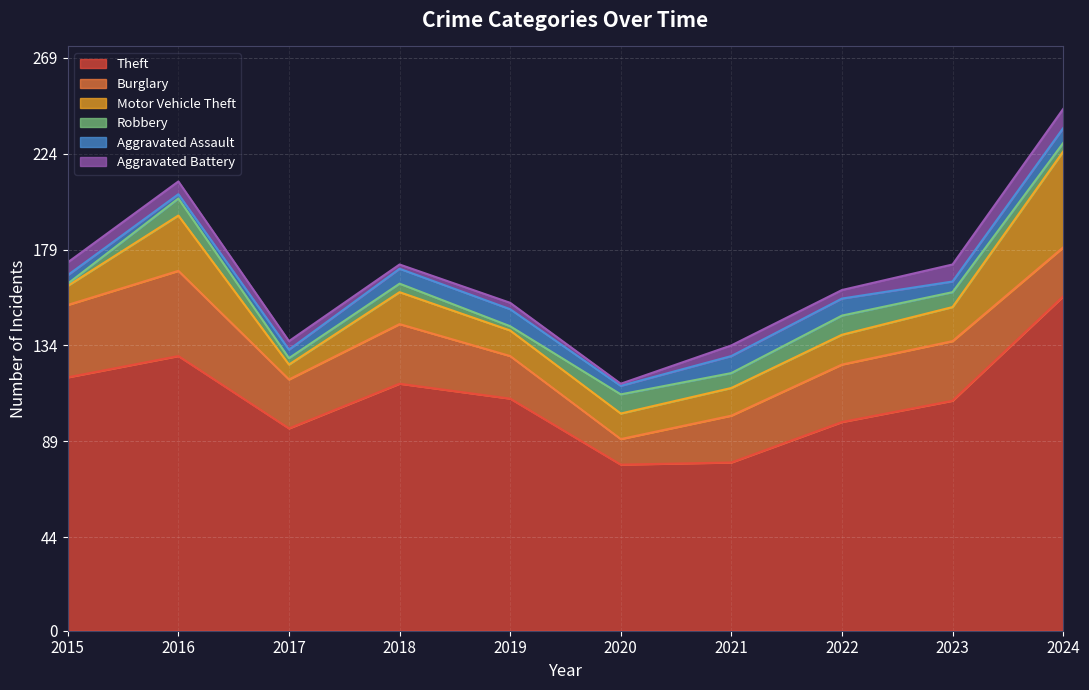

Reading left to right, extract all data points from this chart.

Theft: 2015=119	2016=129	2017=95	2018=116	2019=109	2020=78	2021=79	2022=98	2023=108	2024=157
Burglary: 2015=34	2016=40	2017=23	2018=28	2019=20	2020=12	2021=22	2022=27	2023=28	2024=23
Motor Vehicle Theft: 2015=9	2016=26	2017=7	2018=15	2019=12	2020=12	2021=13	2022=14	2023=16	2024=45
Robbery: 2015=1	2016=8	2017=3	2018=4	2019=2	2020=9	2021=7	2022=9	2023=7	2024=4
Aggravated Assault: 2015=4	2016=2	2017=4	2018=7	2019=8	2020=4	2021=8	2022=8	2023=5	2024=7
Aggravated Battery: 2015=6	2016=6	2017=4	2018=2	2019=3	2020=1	2021=5	2022=4	2023=8	2024=9